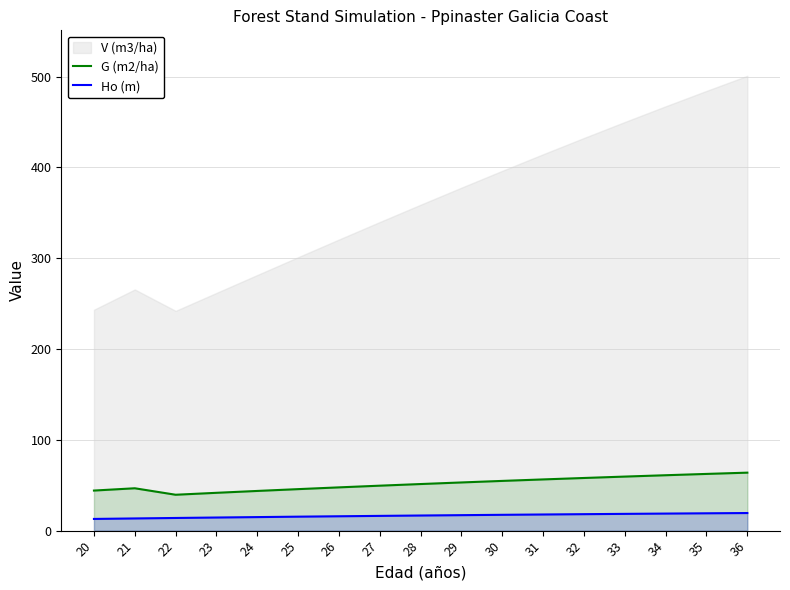

Does the chart have visible grid lines?

Yes